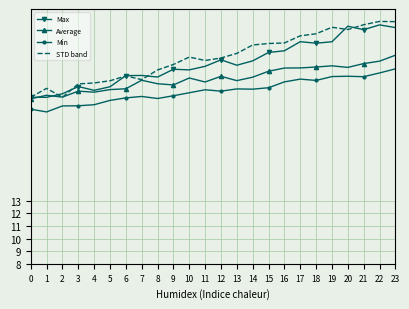

Count the number of categories in the chart.

24